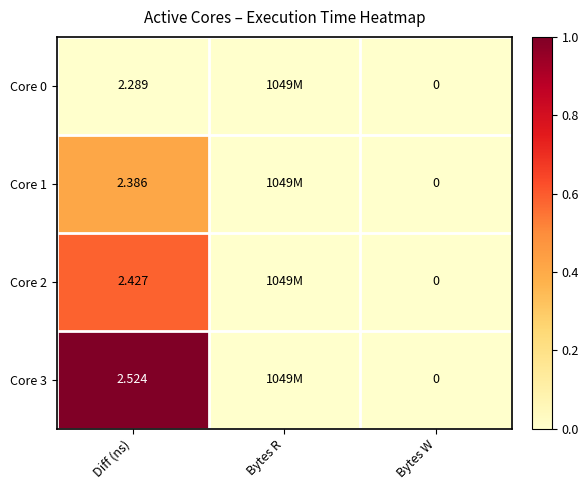

Is the value of Core 2 at Diff (ns) greater than the value of Core 1 at Diff (ns)?

Yes